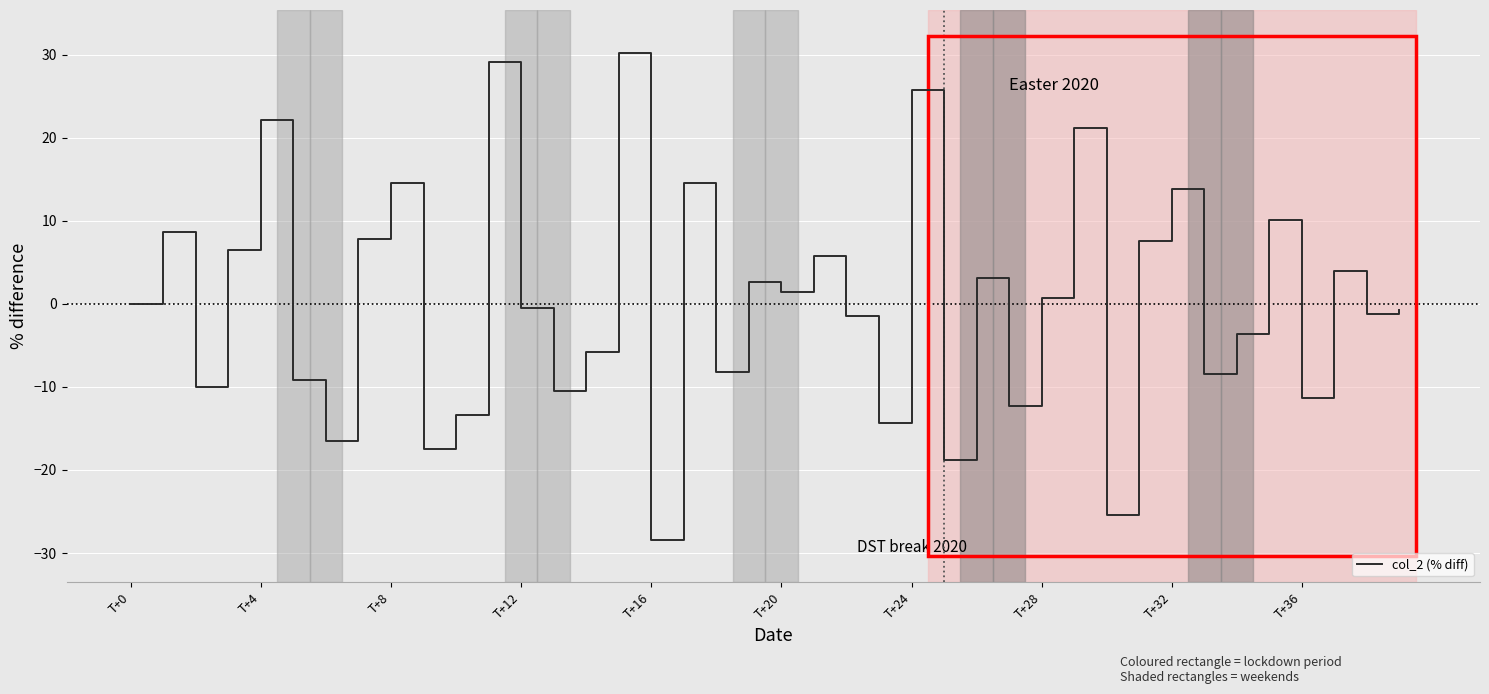

What is the difference between the maximum and minimum values?

58.6